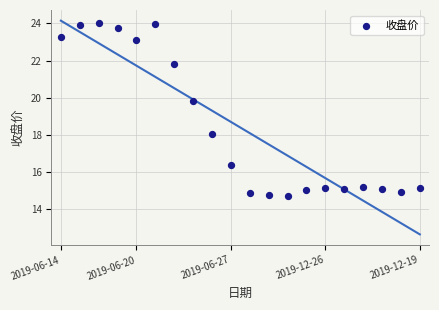

What is the range of Y values (max minus min)?

9.3